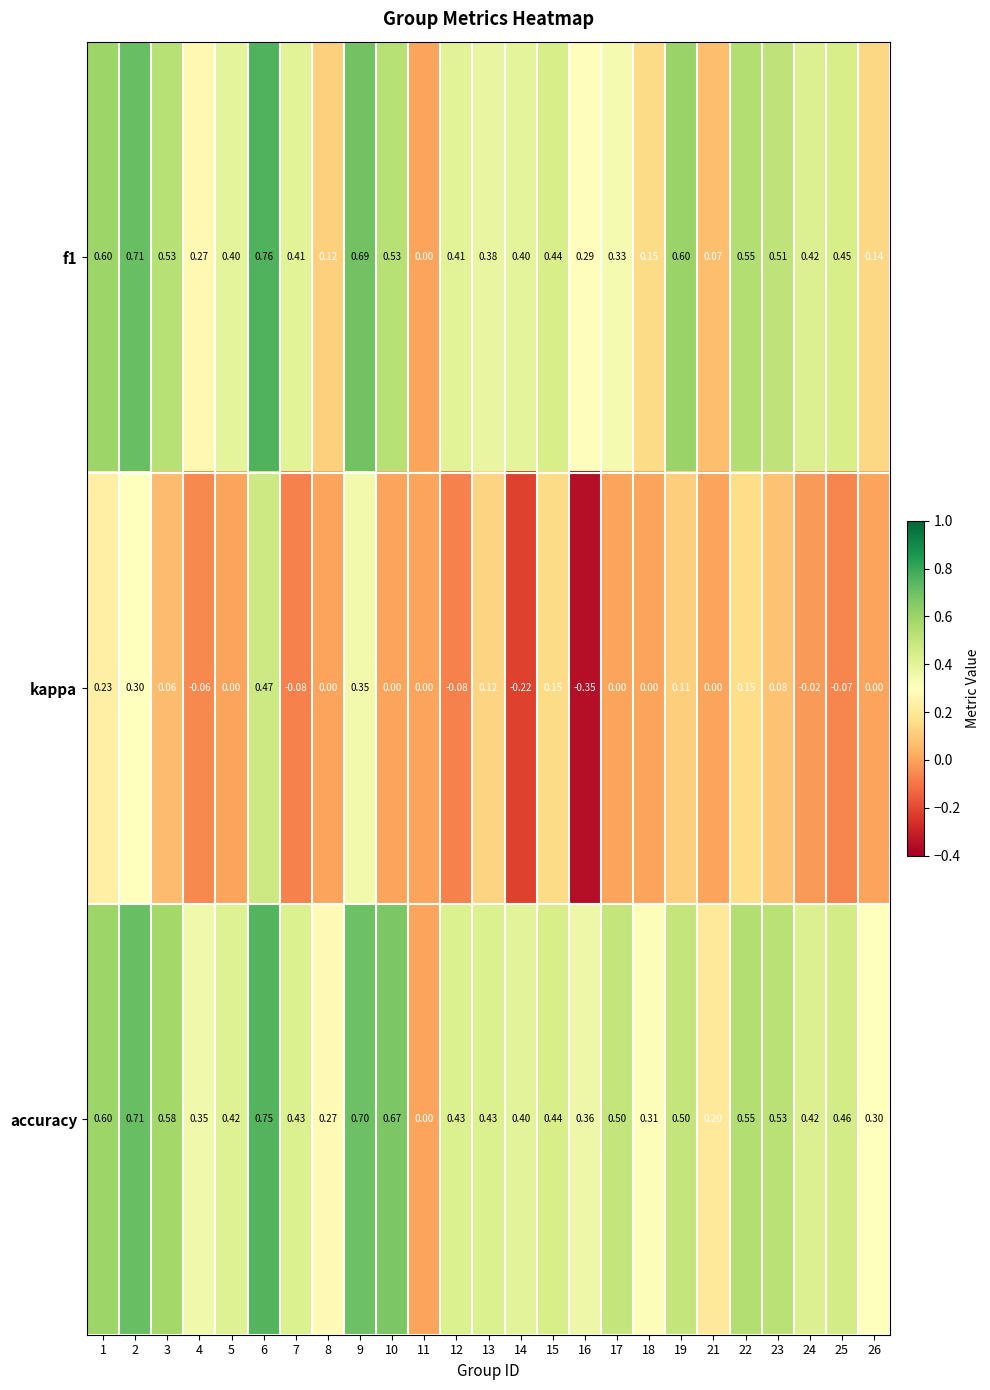

Which series has the largest total across all categories?

accuracy